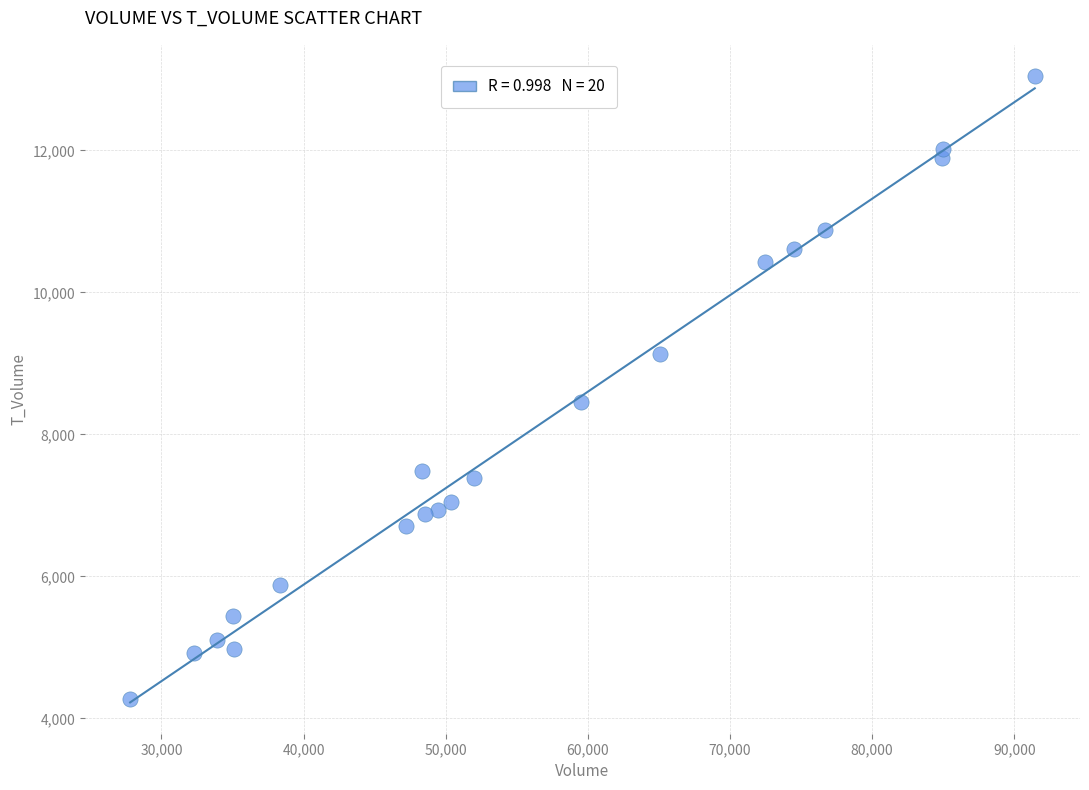

What is the range of Y values (max minus min)?

8778